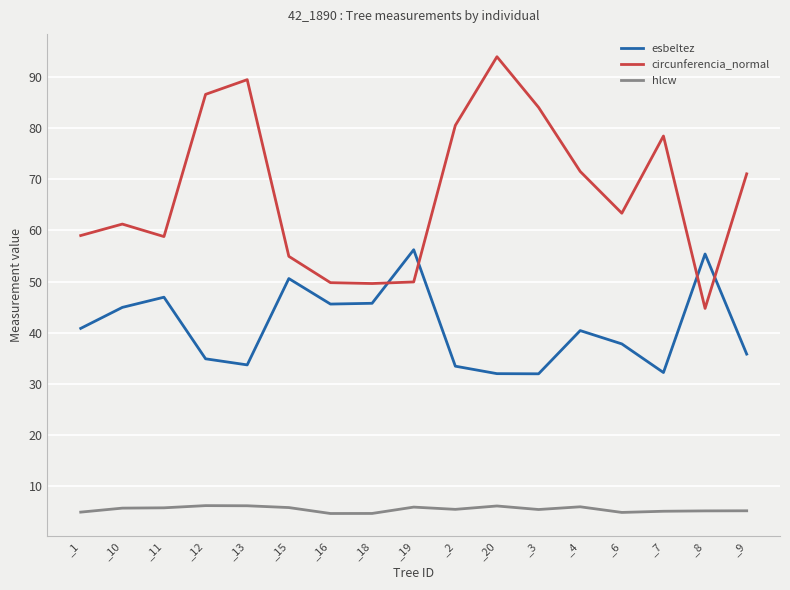

Which series has the largest total across all categories?

circunferencia_normal